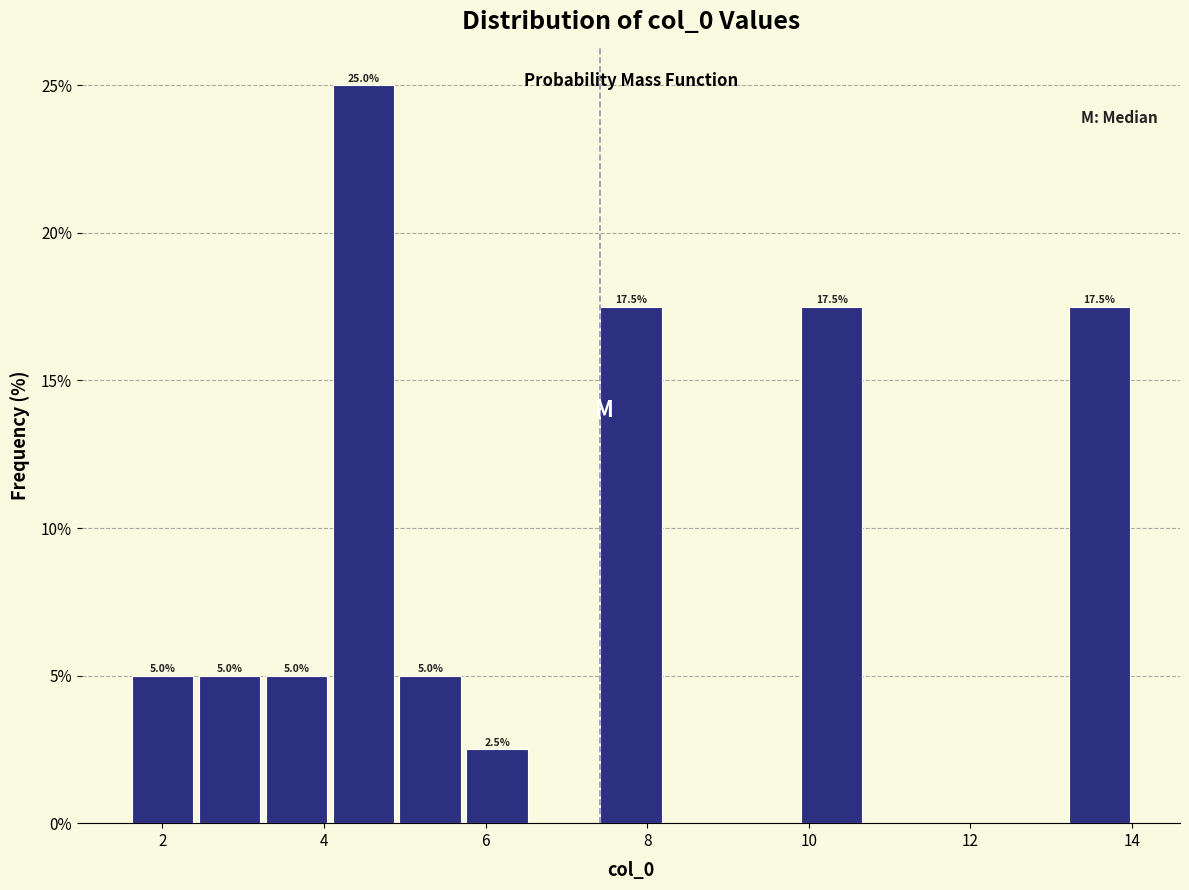

Which range on the x-axis has the tallest bar?

4.0 to 5.0